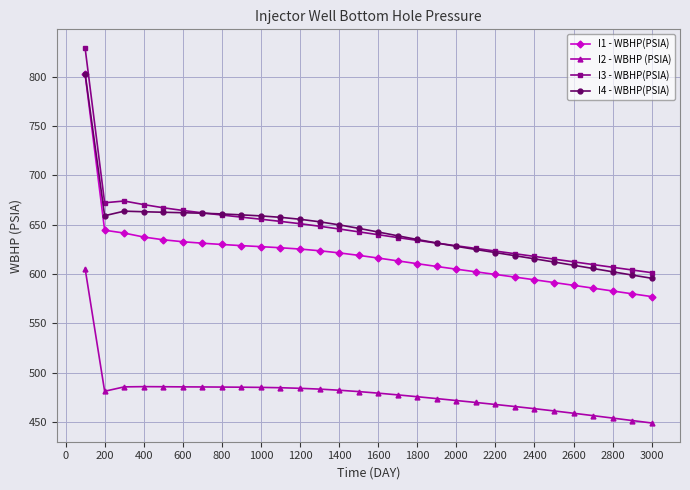

What is the greatest value displayed?

828.9